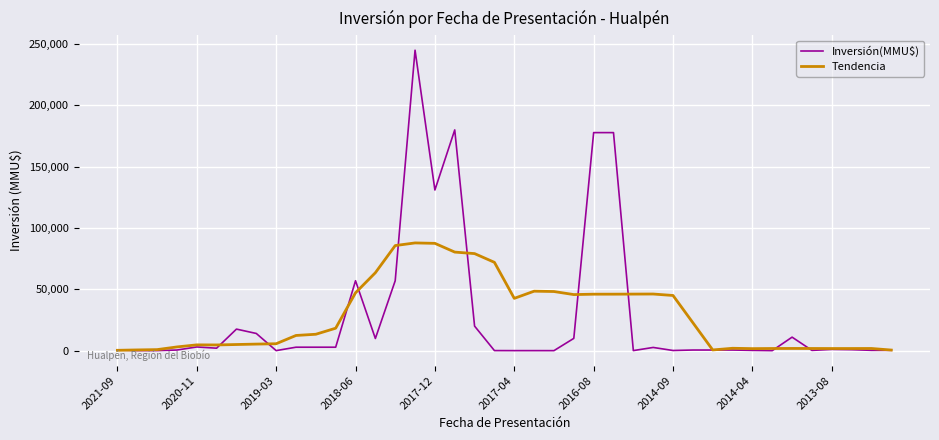

Which series has the widest spread of values?

Inversión(MMU$)